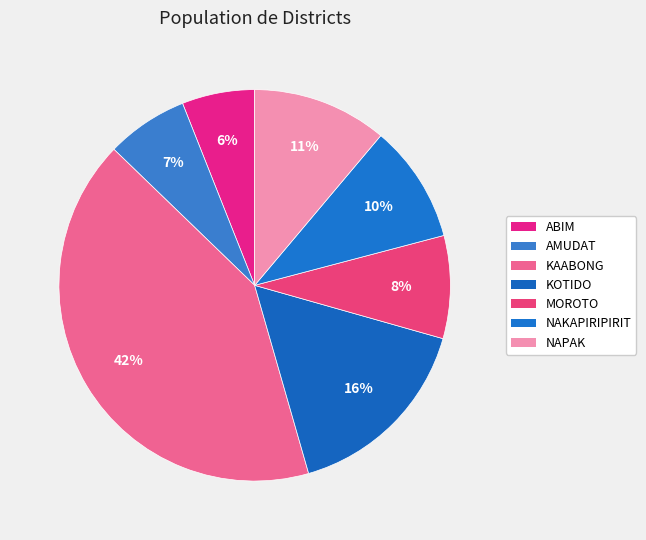

Is there any slice that represents more than half of the pie?

No